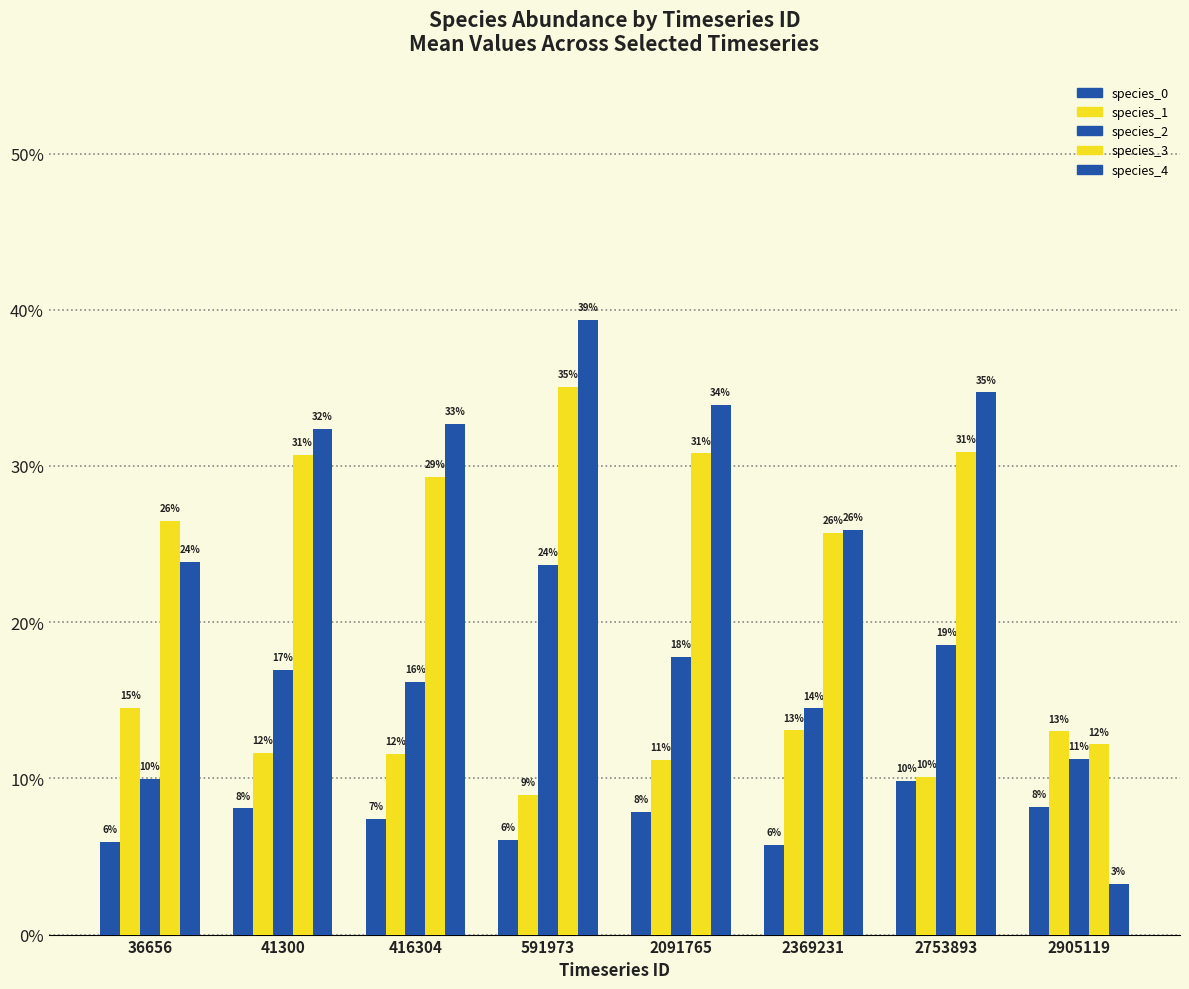

What is the difference between the maximum and minimum values in the species_4 series?

0.4